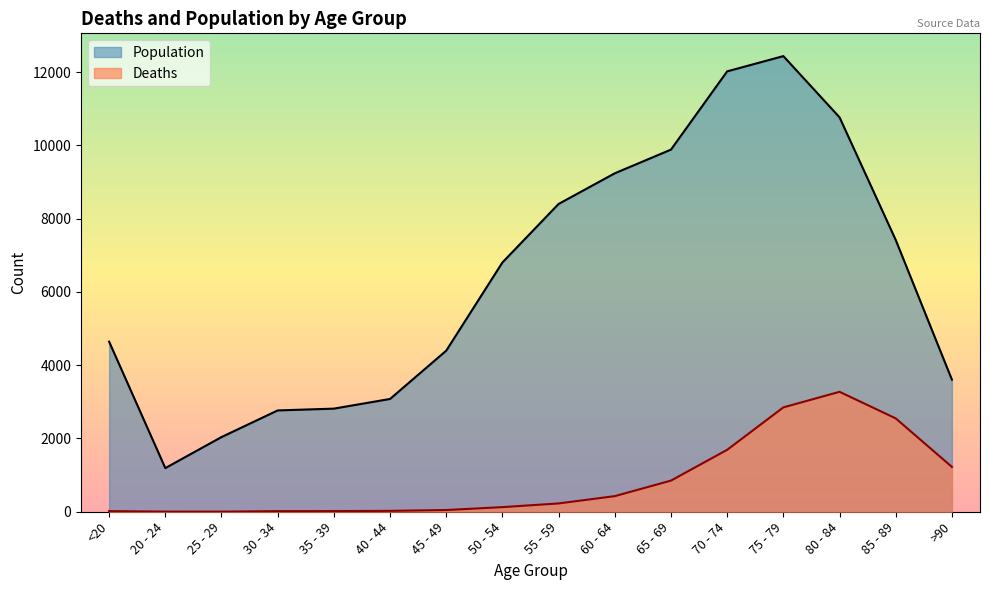

Which label corresponds to the smallest value in the chart?

25 - 29